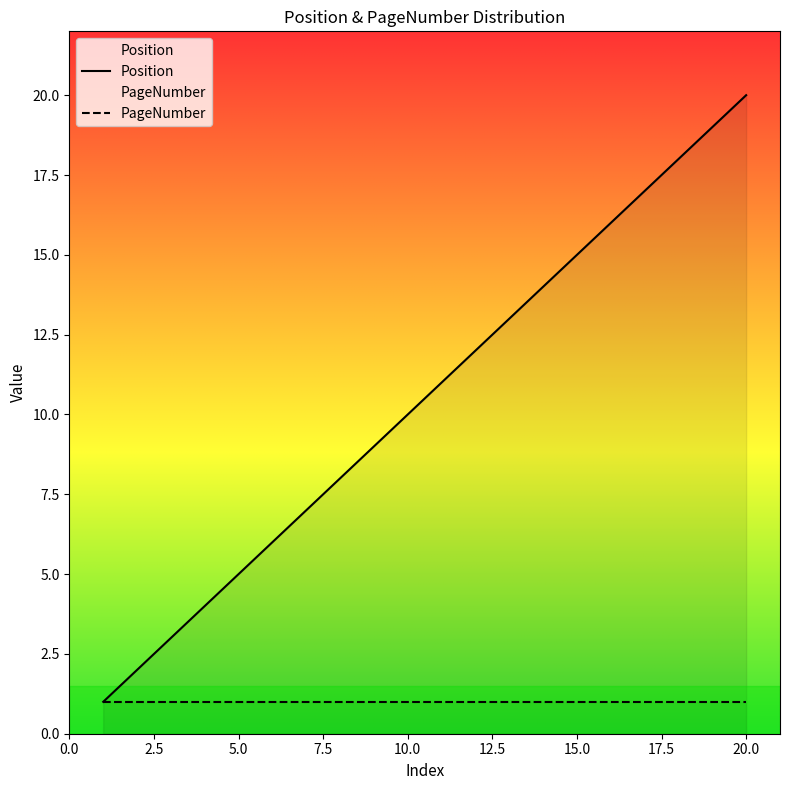

Which series has the widest spread of values?

Position